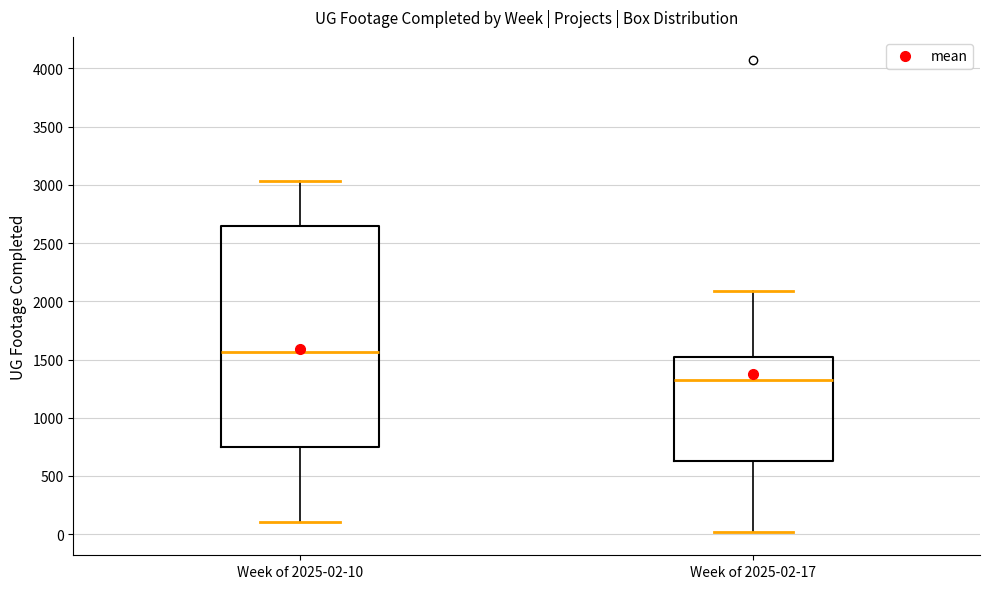

Where is the upper edge of the box for Week of 2025-02-17 on the y-axis? The values are not printed on the chart, so give them approximately, as read against the axis.

1550